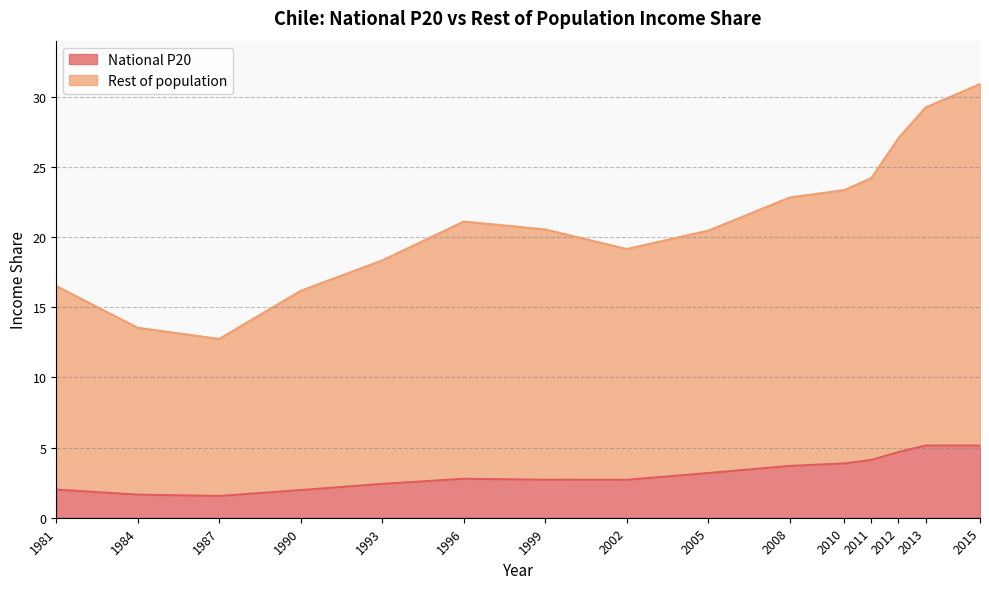

What is the sum of the National P20 values at 1993 and 2012?

7.1